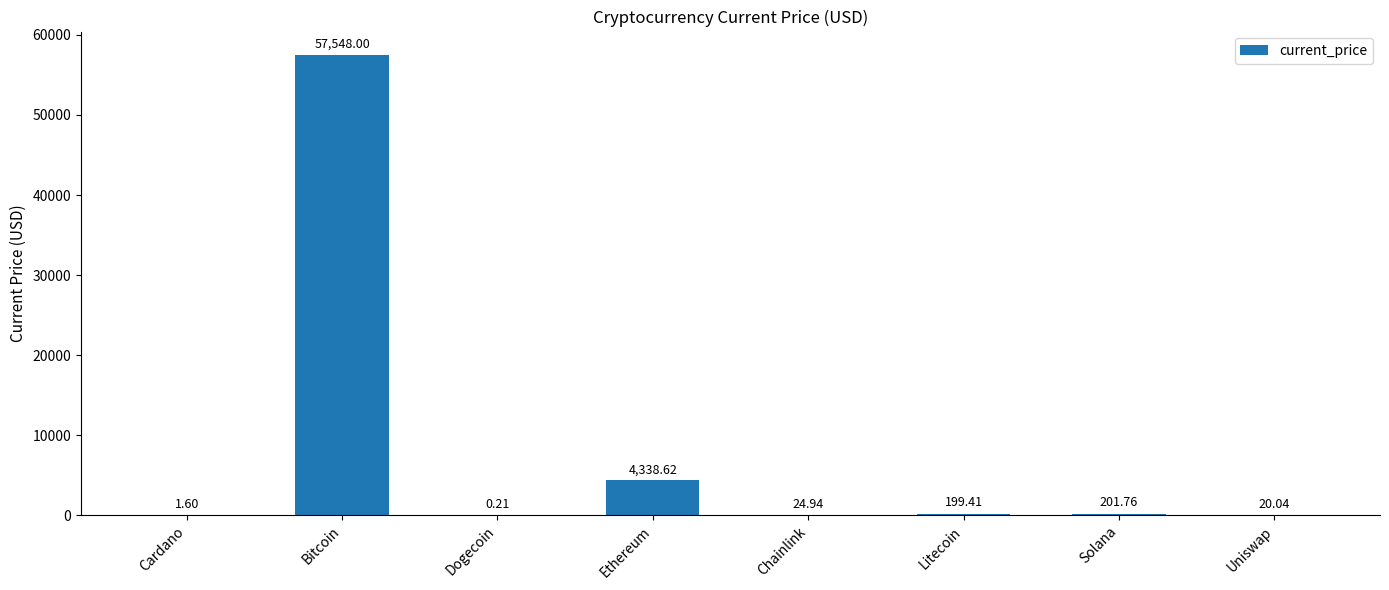

At which category does the chart reach its peak across all series?

Bitcoin